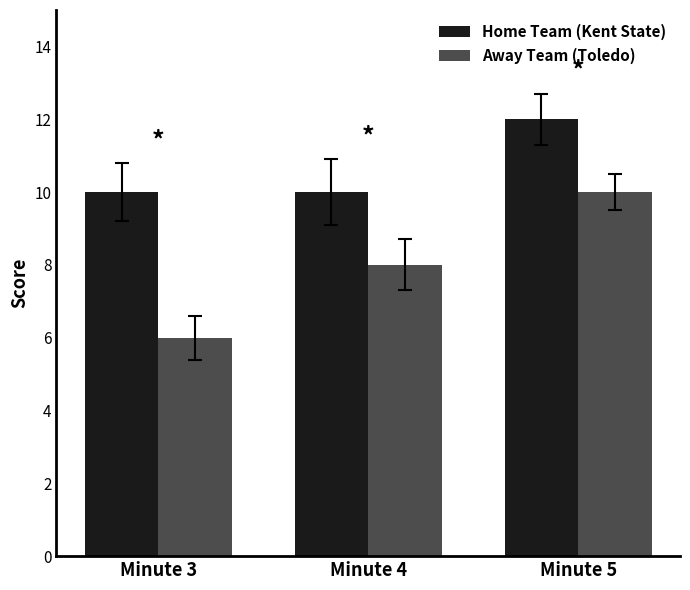

What is the approximate value of Away Team (Toledo) at Minute 4?

8